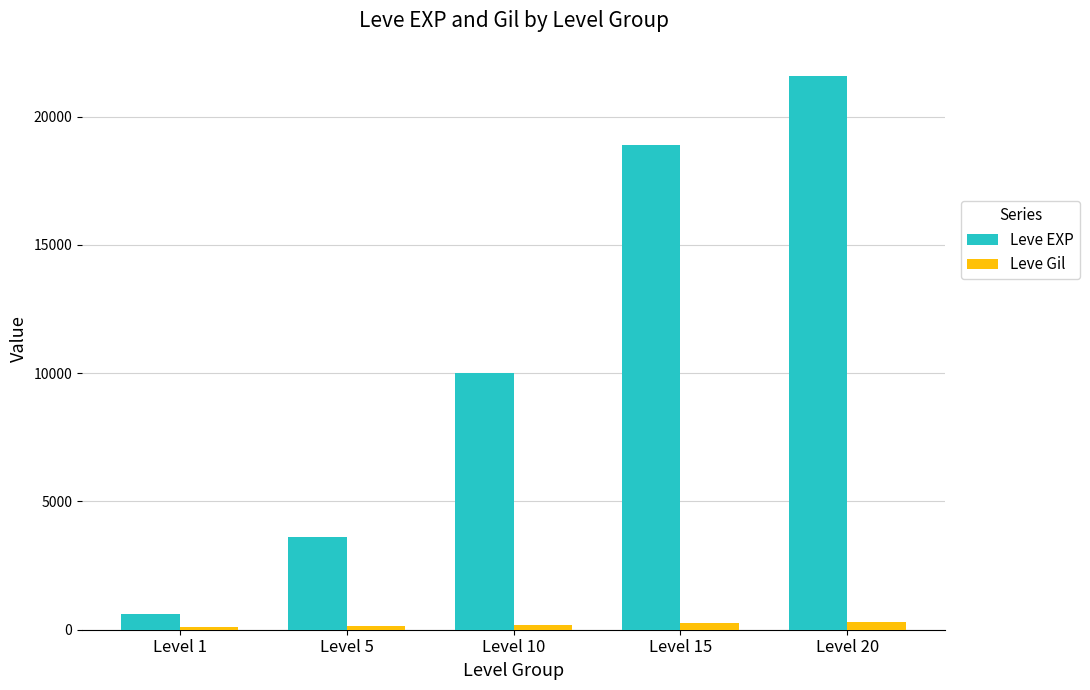

The Leve EXP series shows 29756 at Level 15. True or false?

False